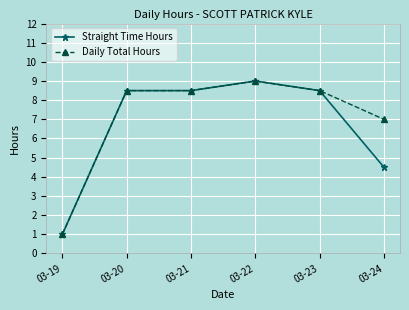

What is the total value across all series at 03-24?

11.5